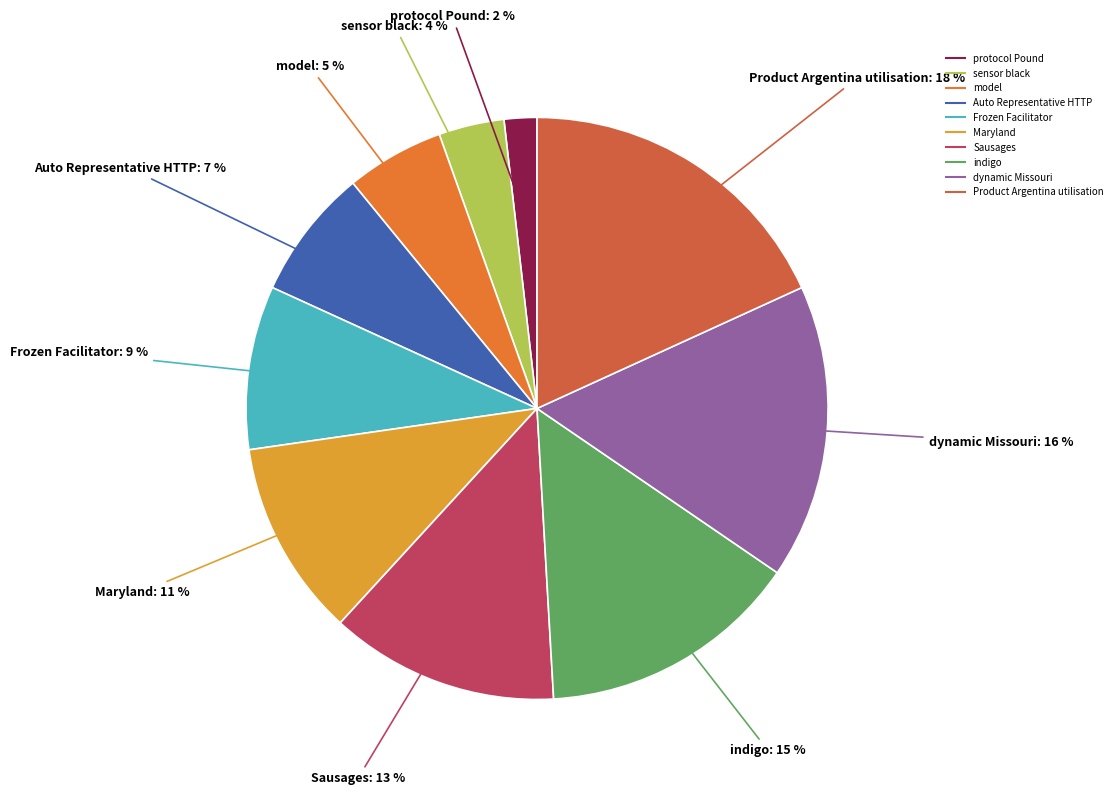

Combined, do dynamic Missouri and Sausages account for over 50%?

No